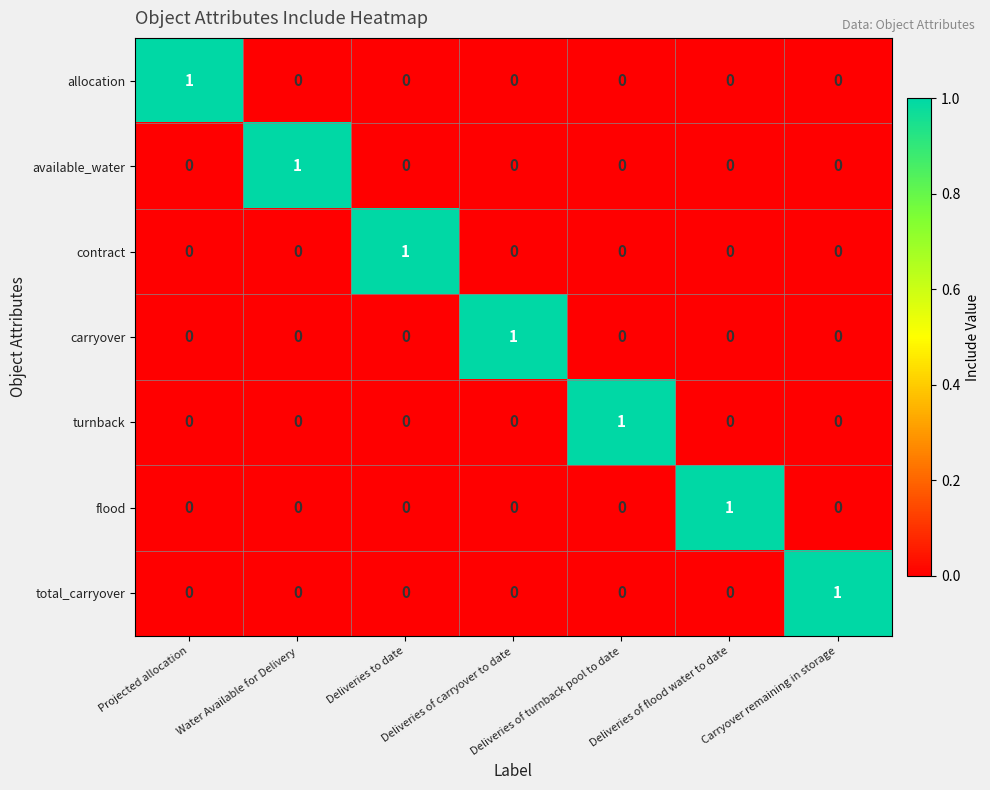

At how many categories does at least one series exceed 0?

7